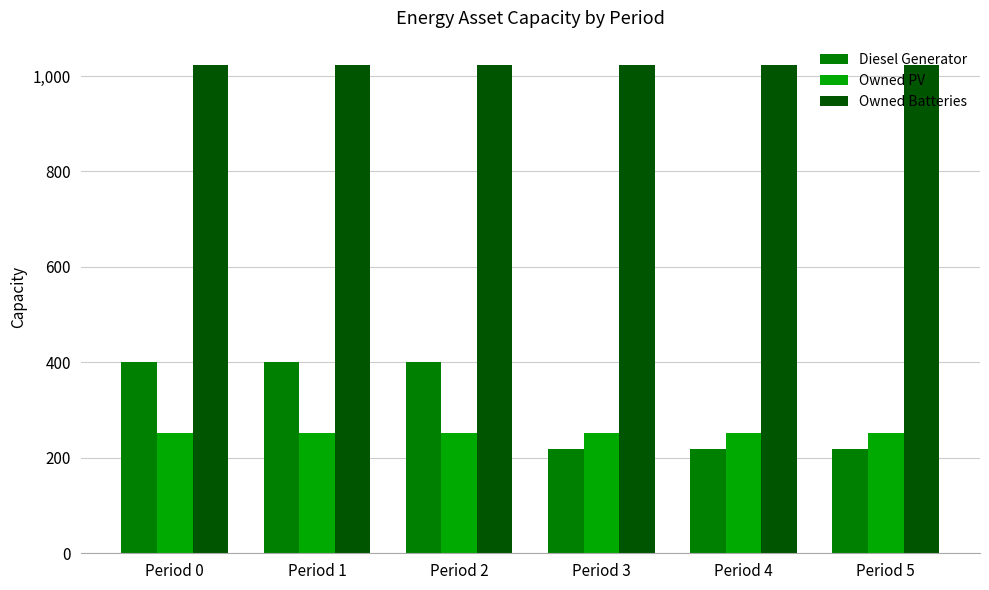

What is the smallest value displayed?

218